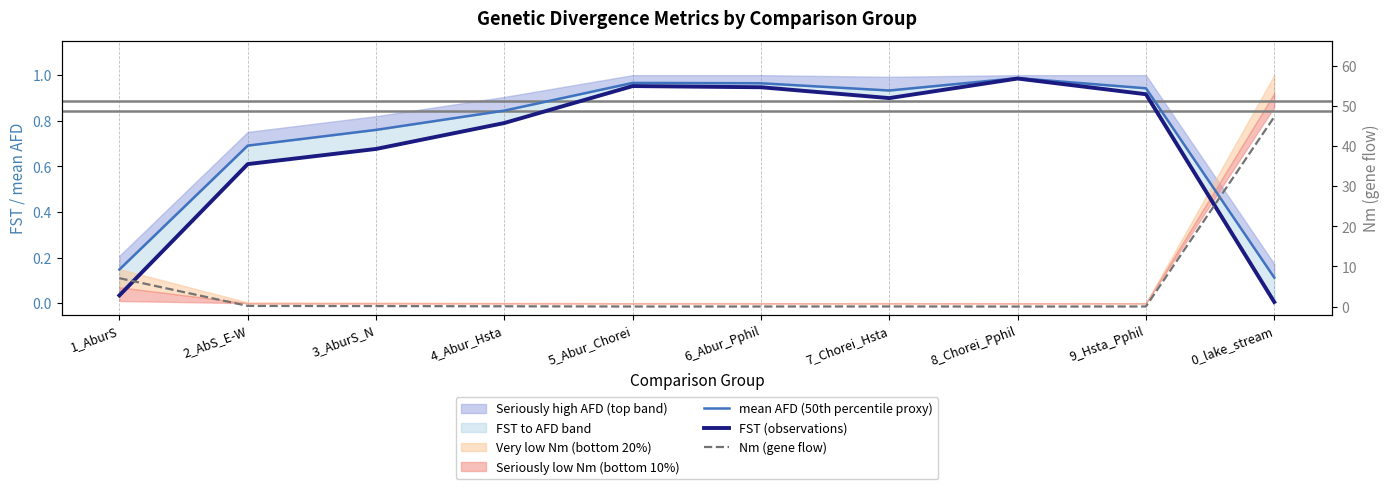

What is the average value of the mean AFD (50th percentile proxy) series?

0.7